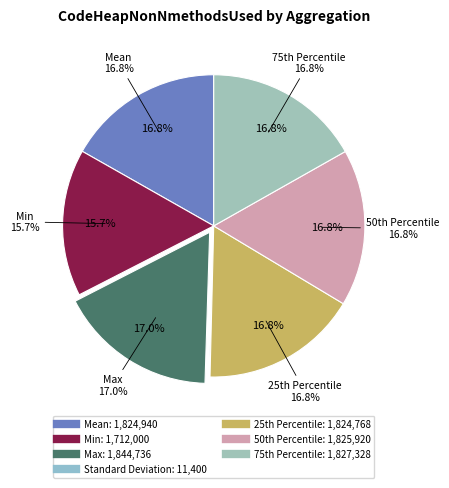

How many segments does this pie chart have?

7